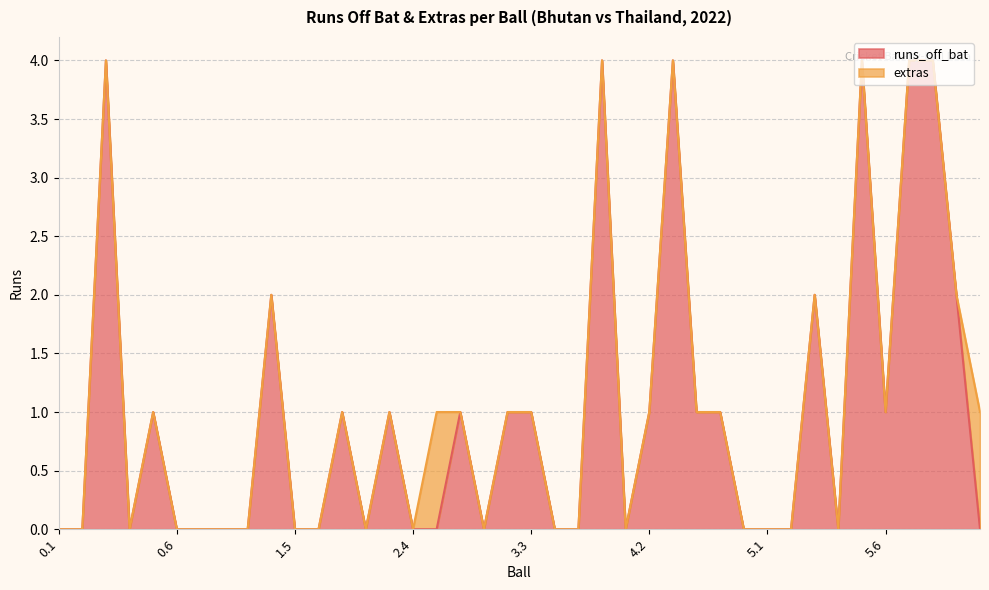

Where is the data nearest to the value 2?

1.4